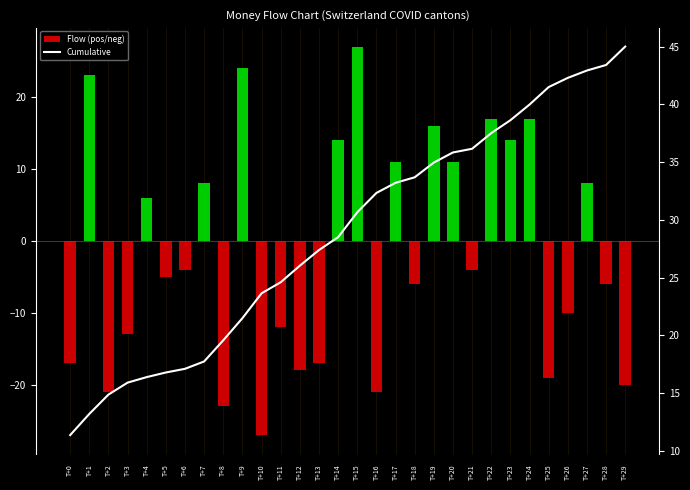

Reading left to right, list all the values displayed in this chart.

Flow (pos/neg): -17.0	23.0	-21.0	-13.0	6.0	-5.0	-4.0	8.0	-23.0	24.0	-27.0	-12.0	-18.0	-17.0	14.0	27.0	-21.0	11.0	-6.0	16.0	11.0	-4.0	17.0	14.0	17.0	-19.0	-10.0	8.0	-6.0	-20.0
Cumulative: 11.4	13.2	14.9	15.9	16.4	16.8	17.1	17.7	19.6	21.5	23.6	24.6	26.0	27.4	28.5	30.6	32.3	33.2	33.7	35.0	35.8	36.2	37.5	38.6	40.0	41.5	42.3	42.9	43.4	45.0